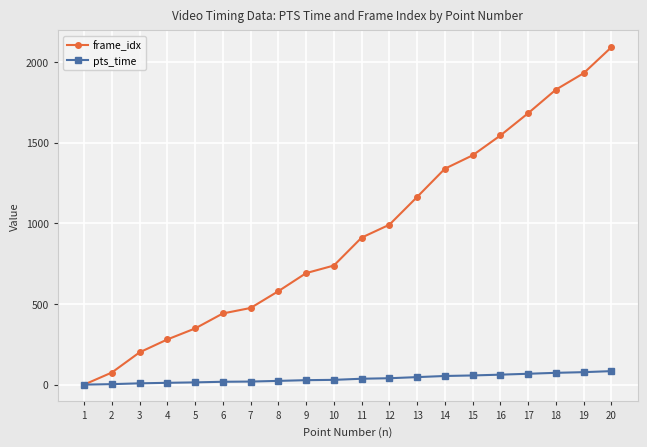

How many lines are shown in the chart?

2